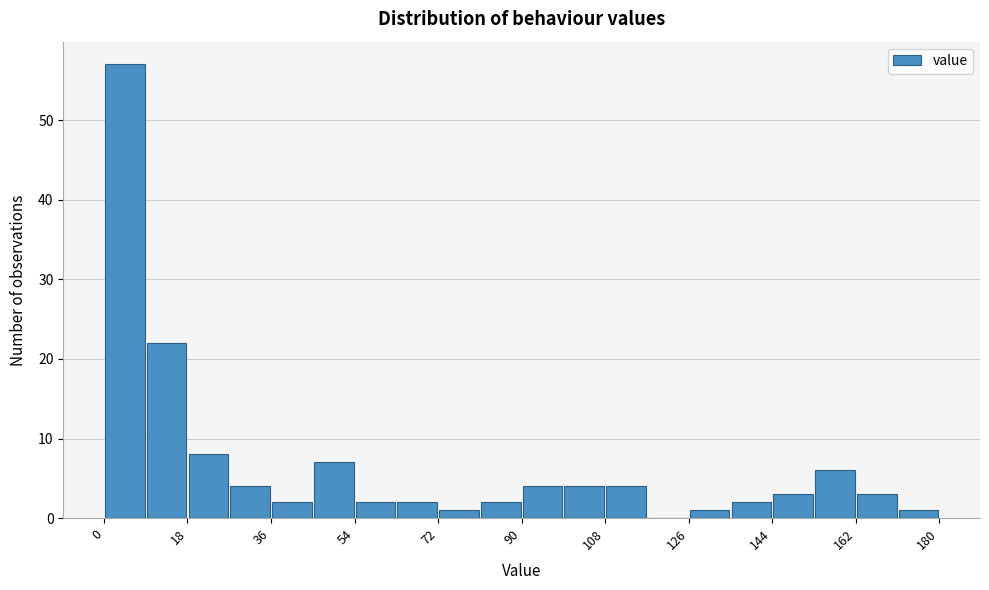

What is the height of the bar covering 63 to 72 on the x-axis? Neither the bar edges nor the heights are printed on the chart, so give them approximately, as read against the axes.

2